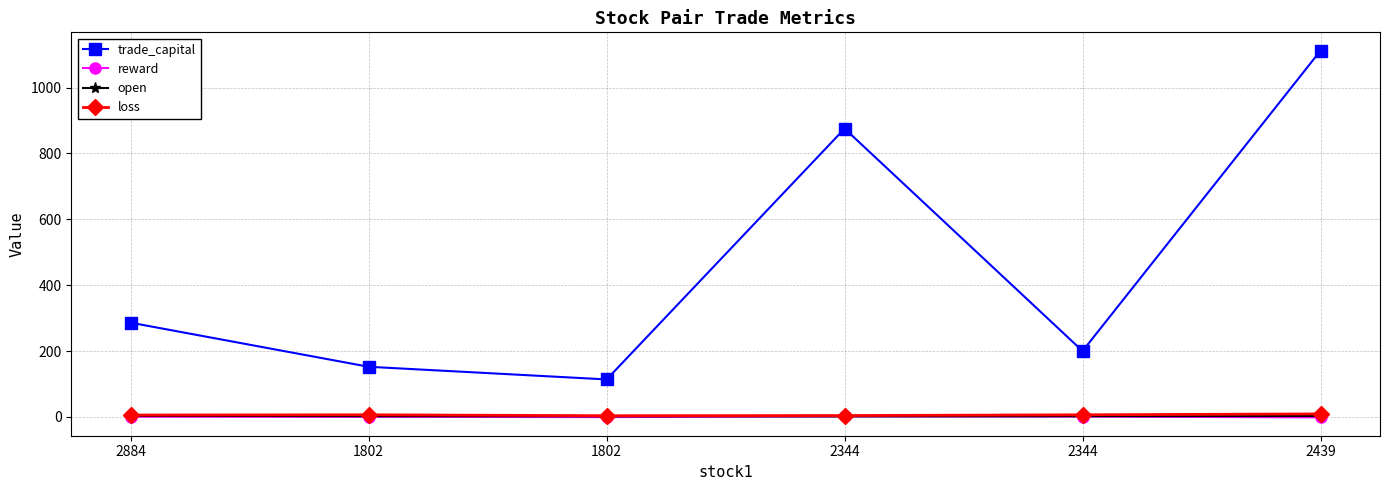

How many lines are shown in the chart?

4